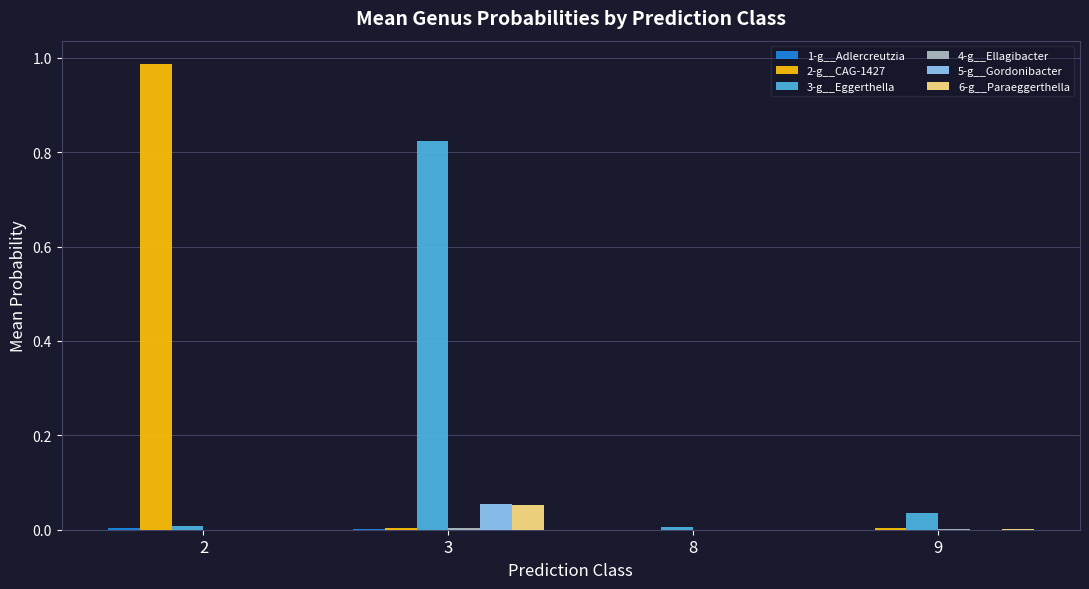

Is it true that 5-g__Gordonibacter equals 0.0 at 3?

False